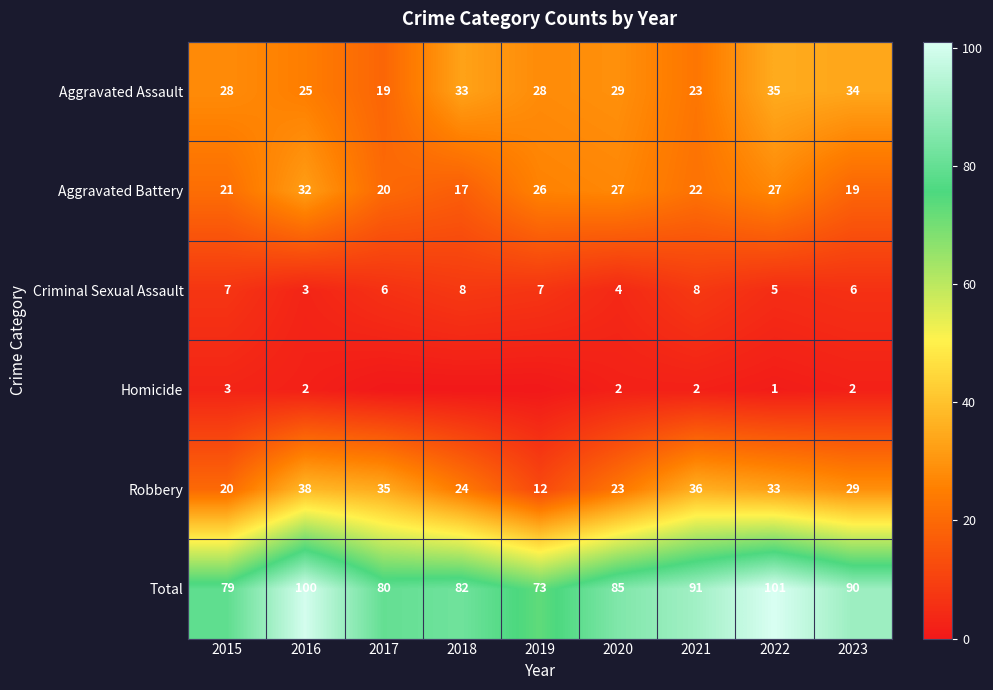

True or false: Total has a value of 79 at 2015.

True